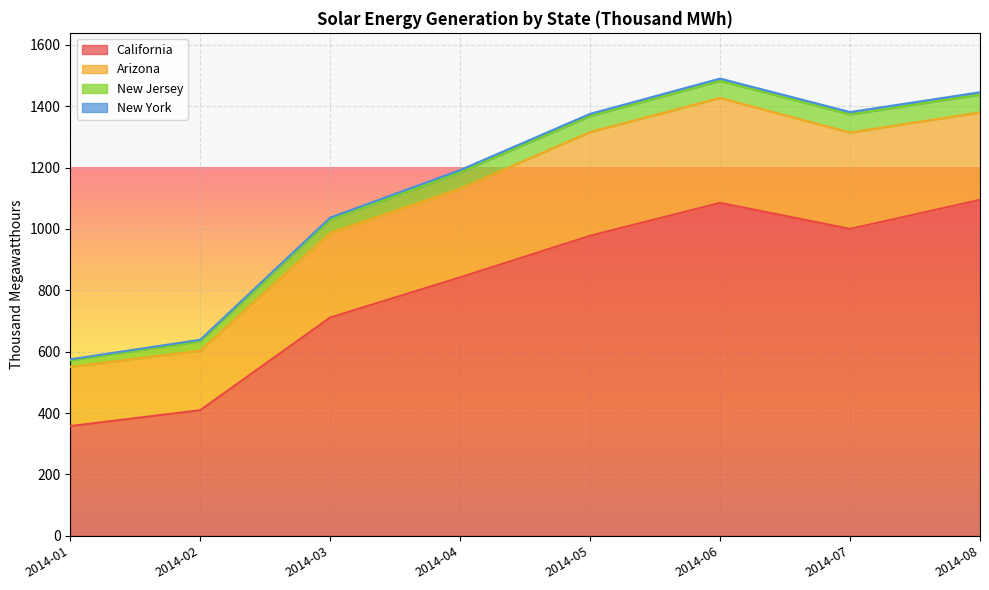

How many interior local valleys does the New York series have?

1